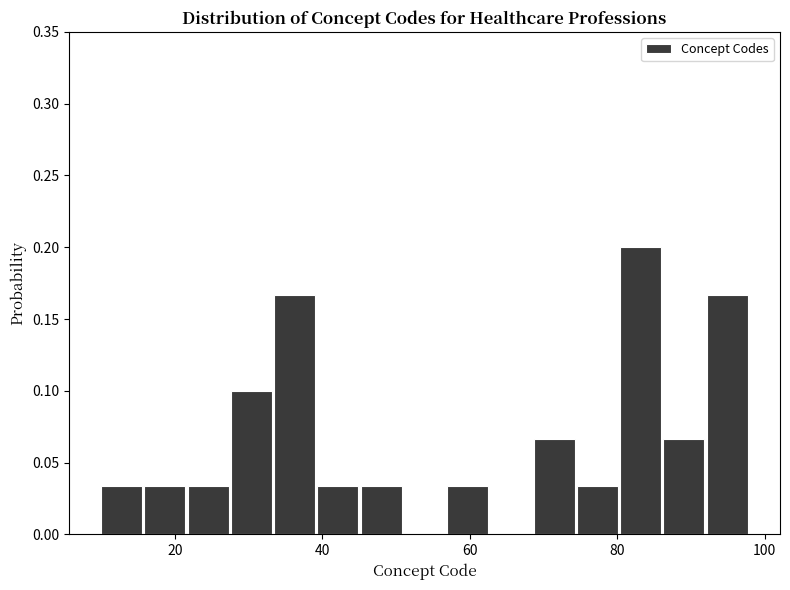

Around what value on the x-axis is the tallest bar? Give the approximate position of its centre, as read against the axis.

84